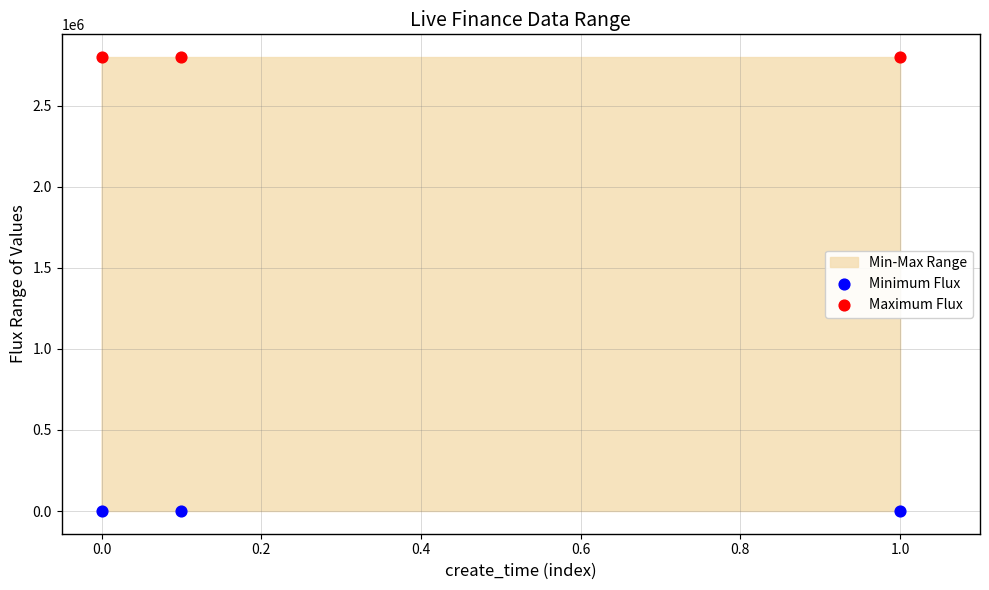

Which series reaches the maximum Y coordinate?

Maximum Flux